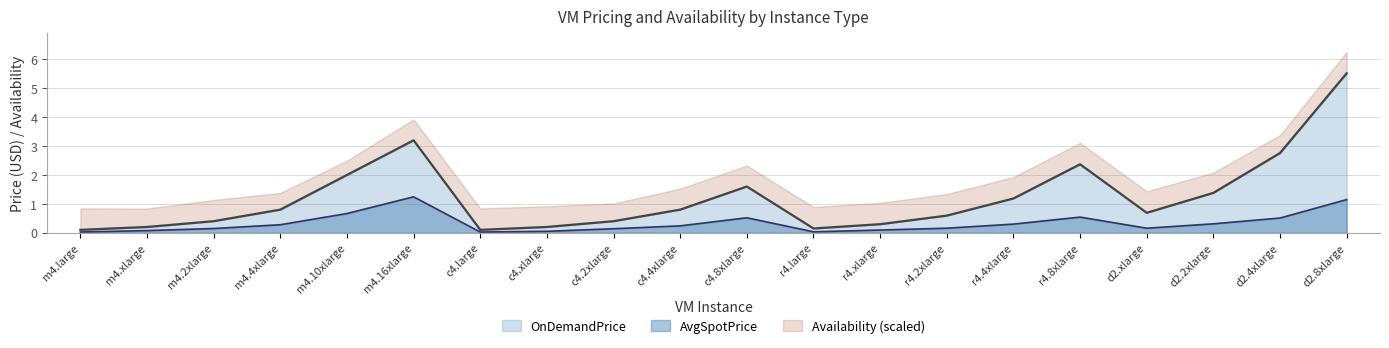

Is it true that OnDemandPrice equals 0.4 at c4.2xlarge?

True